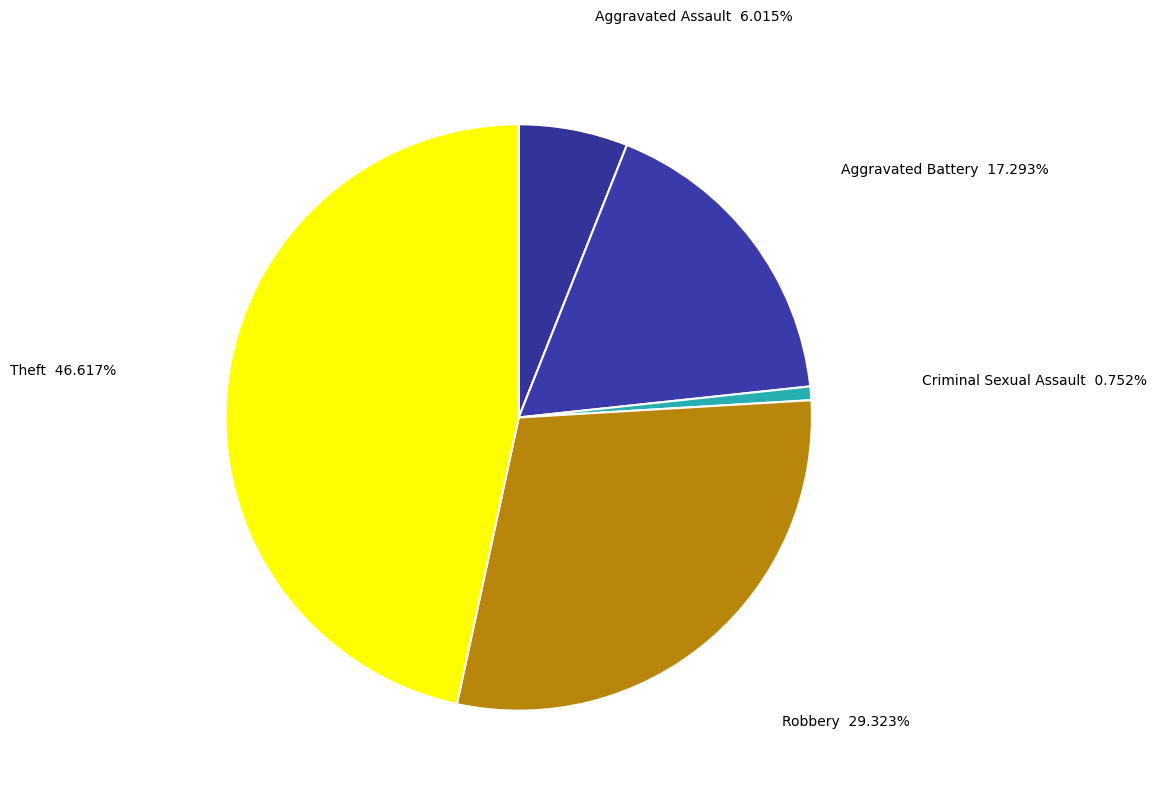

Which category has the biggest portion of the pie?

Theft